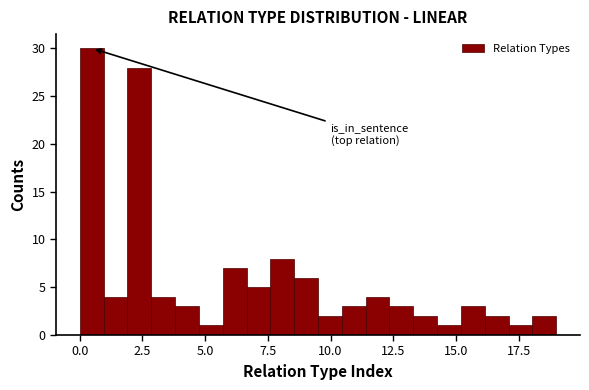

Around what value on the x-axis is the tallest bar? Give the approximate position of its centre, as read against the axis.

0.5